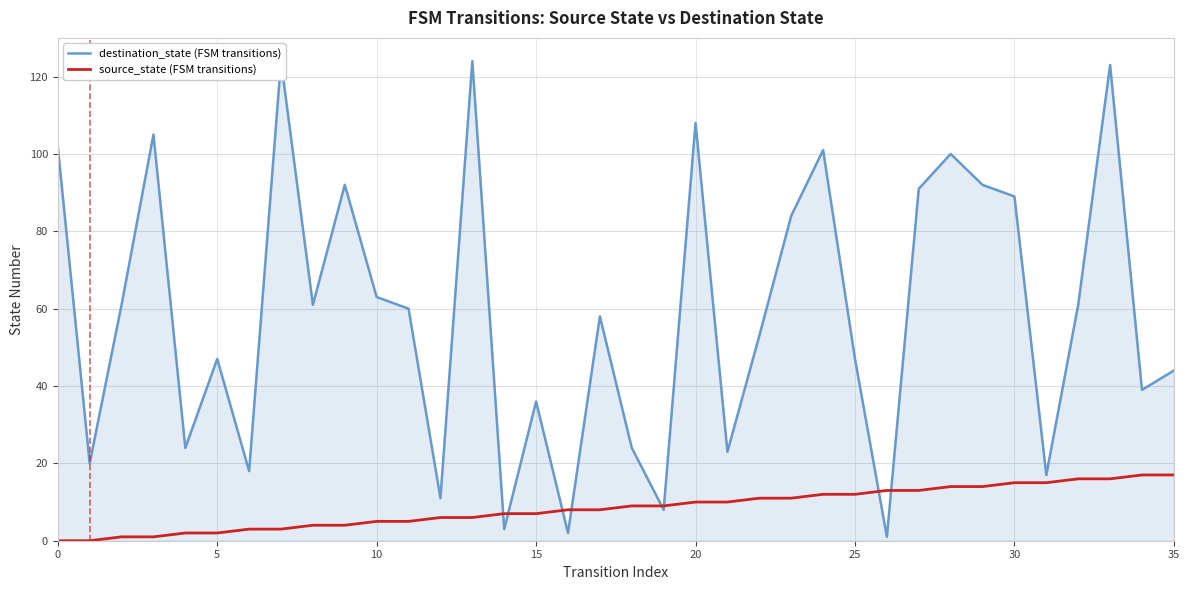

True or false: destination_state (FSM transitions) has more than 0 interior local peaks.

True